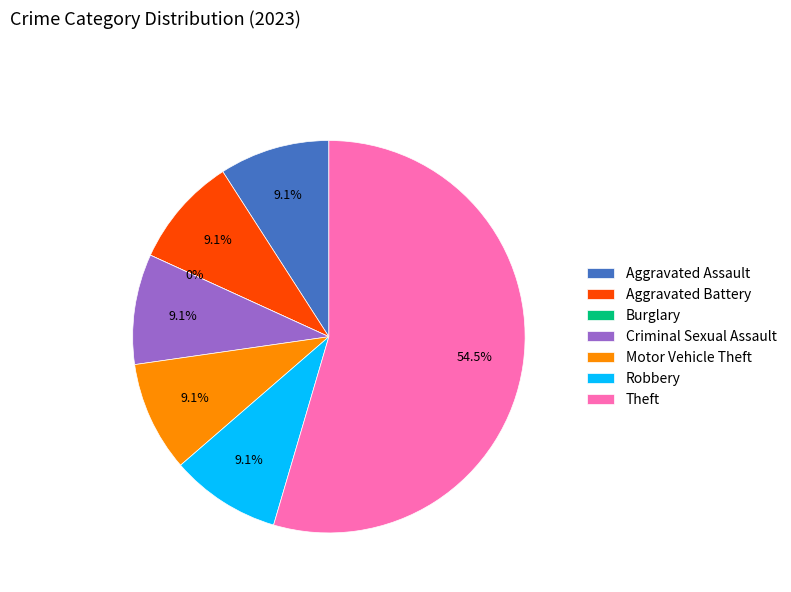

To the nearest percent, what is the difference between the Theft and Aggravated Battery slice percentages?

45%